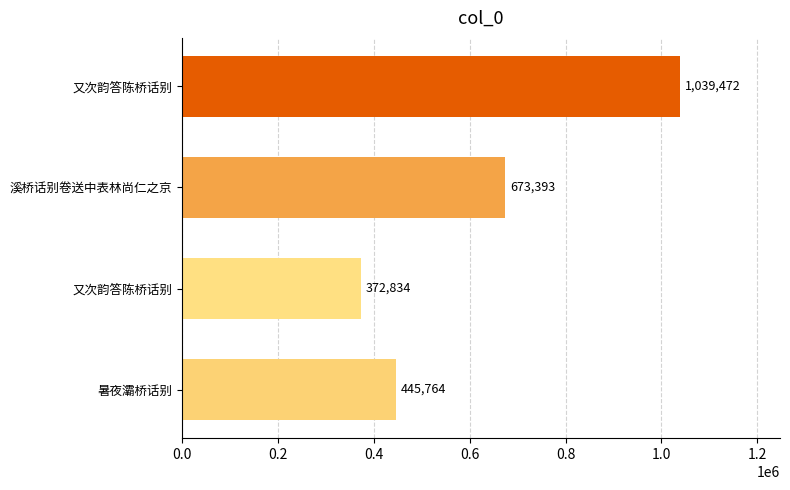

How many categories are shown in the chart?

4